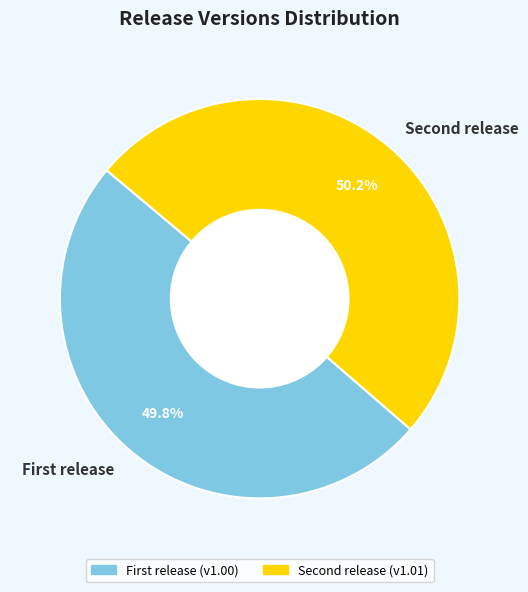

Does any single category account for the majority?

Yes